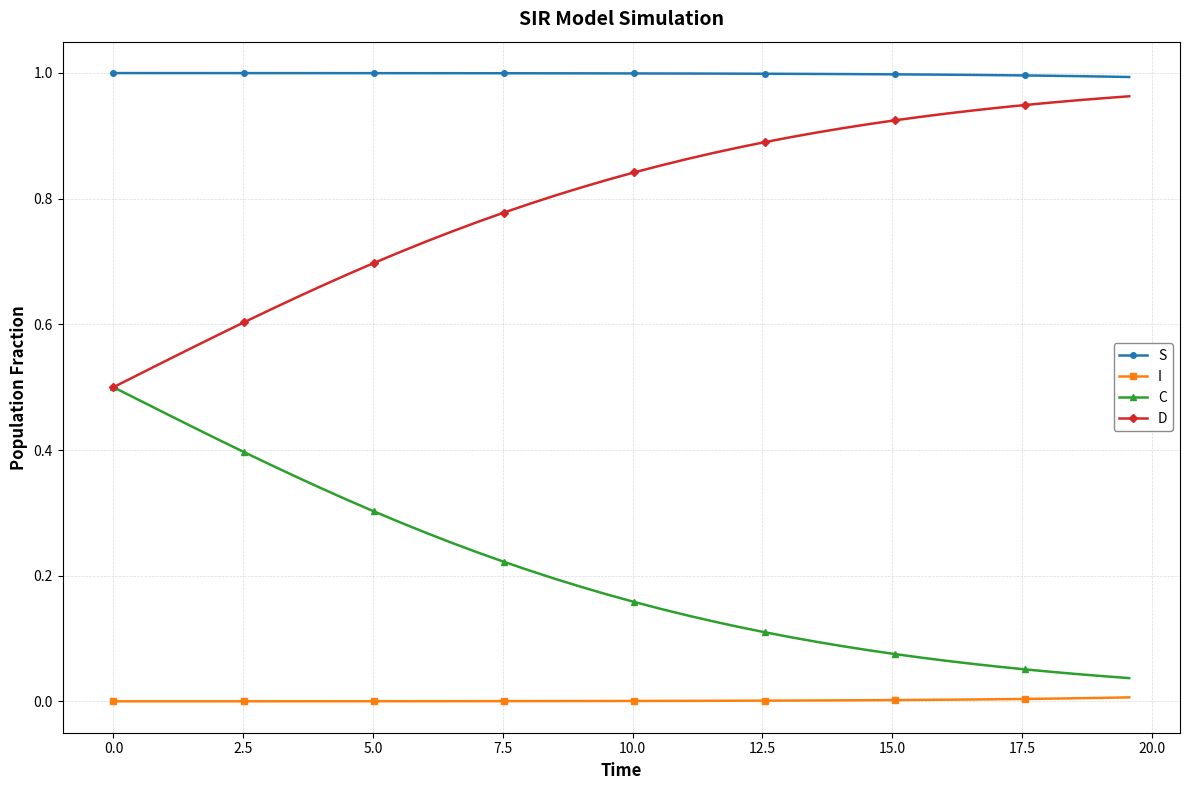

True or false: I and S intersect in this chart.

False